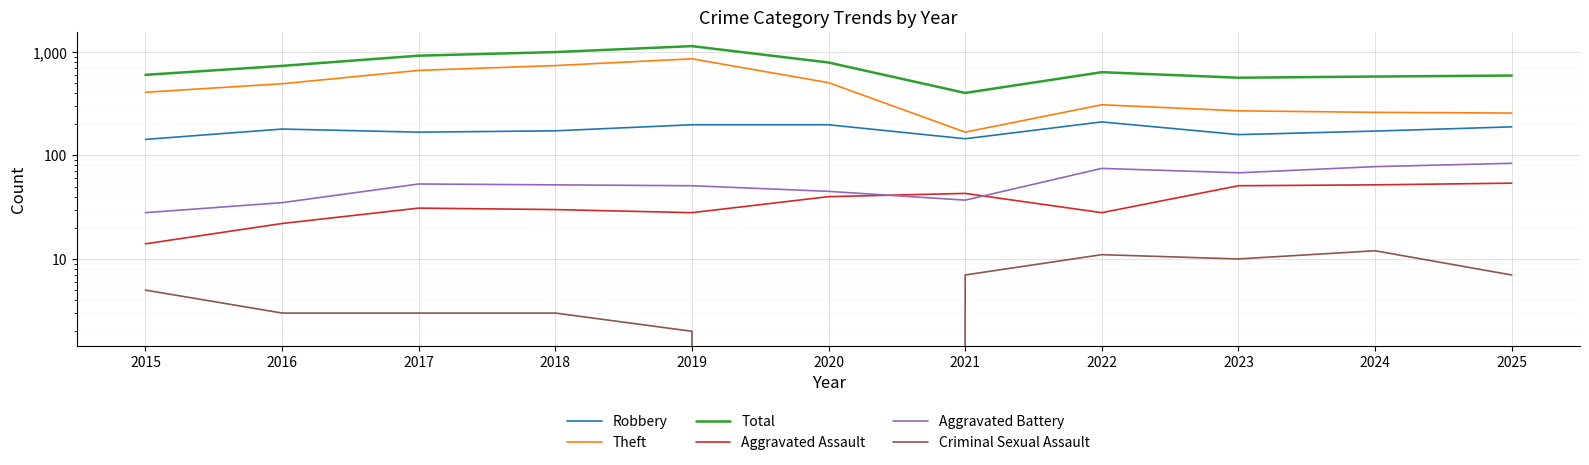

Which series changed the most between 2016 and 2022?

Theft